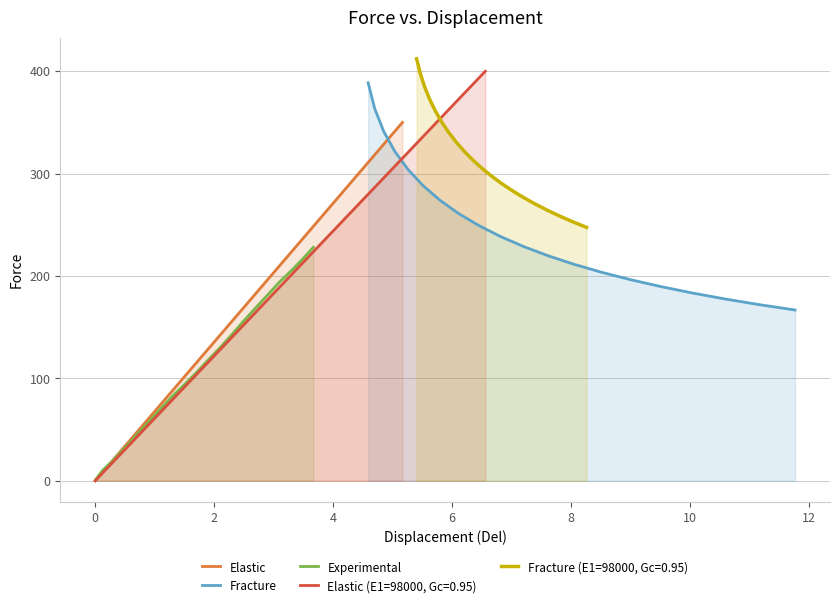

What is the lowest value of the Fracture series?

166.8